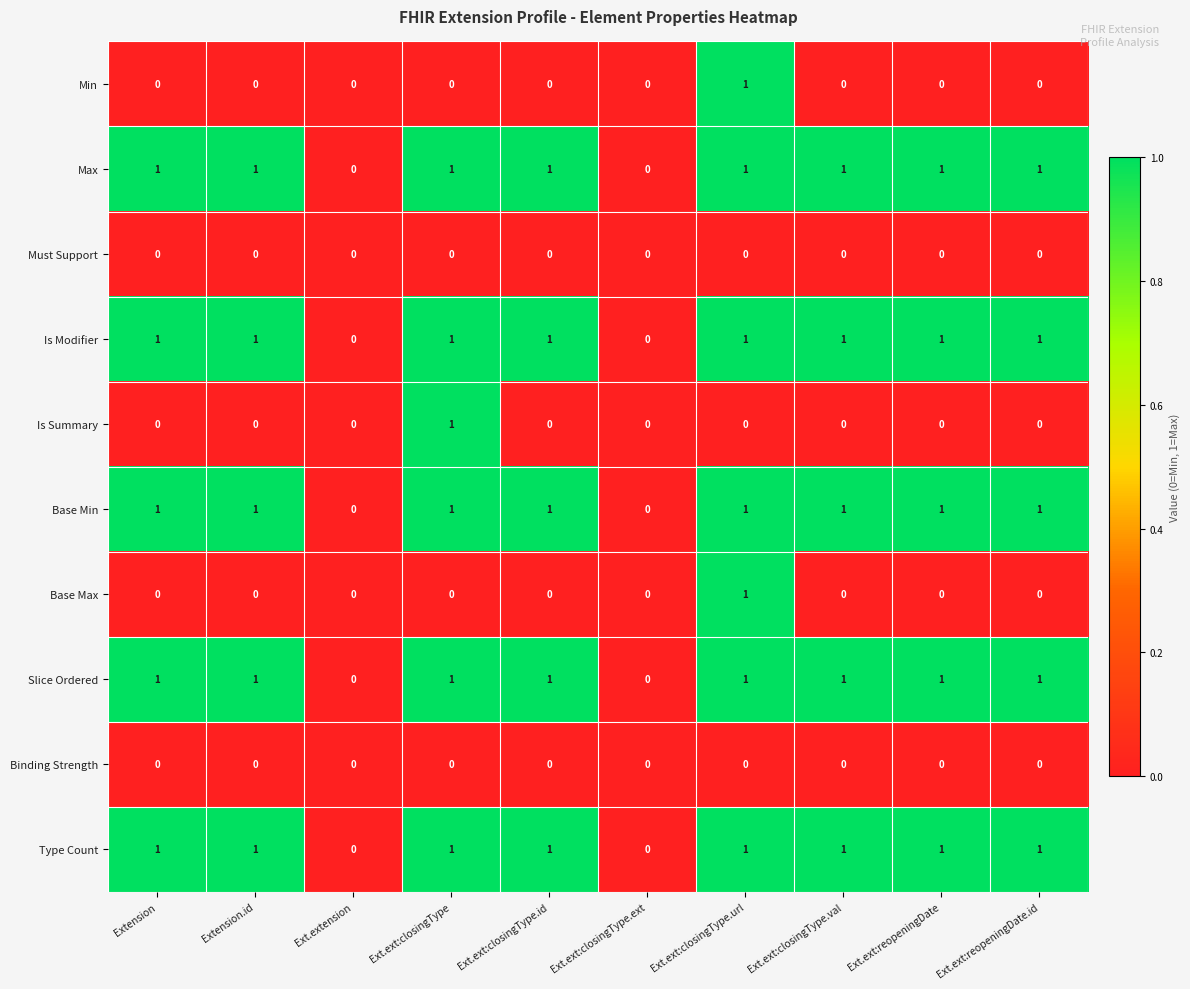

The Type Count series shows 0 at Ext.ext:closingType.ext. True or false?

True